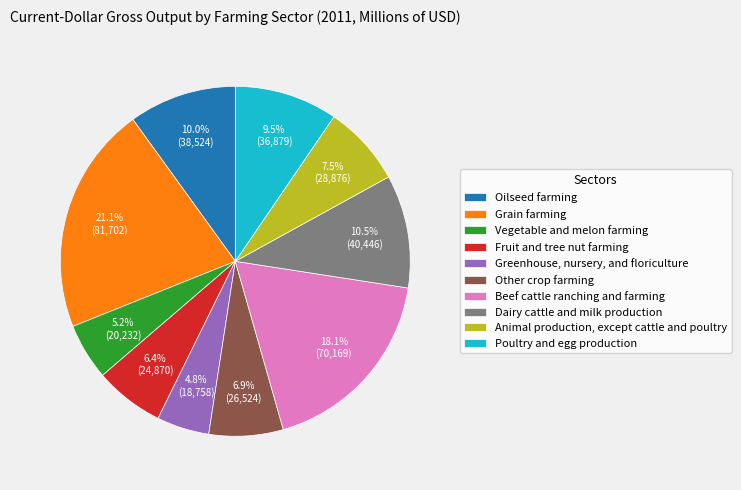

How many segments does this pie chart have?

10